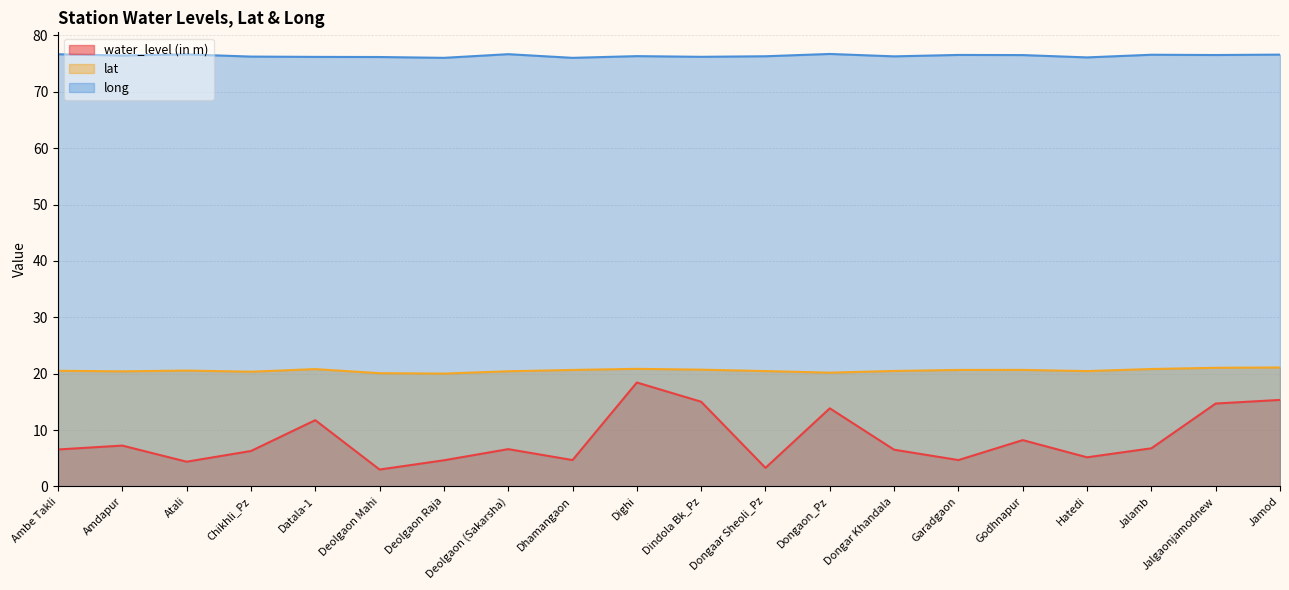

Does the chart have visible grid lines?

Yes